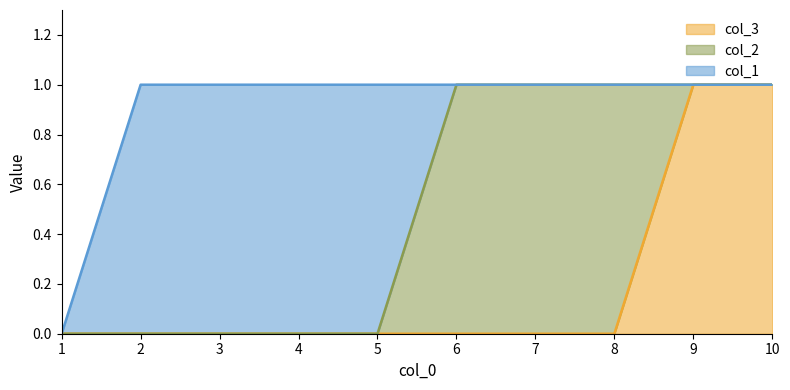

What are all the series names shown in the legend?

col_3, col_2, col_1